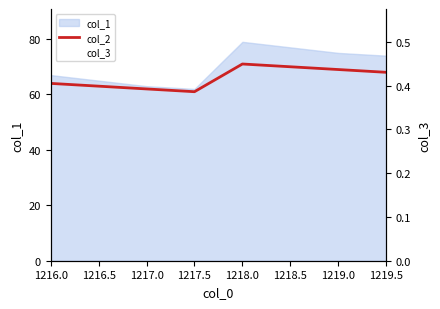

What is the sum of all col_2 values?

528.0